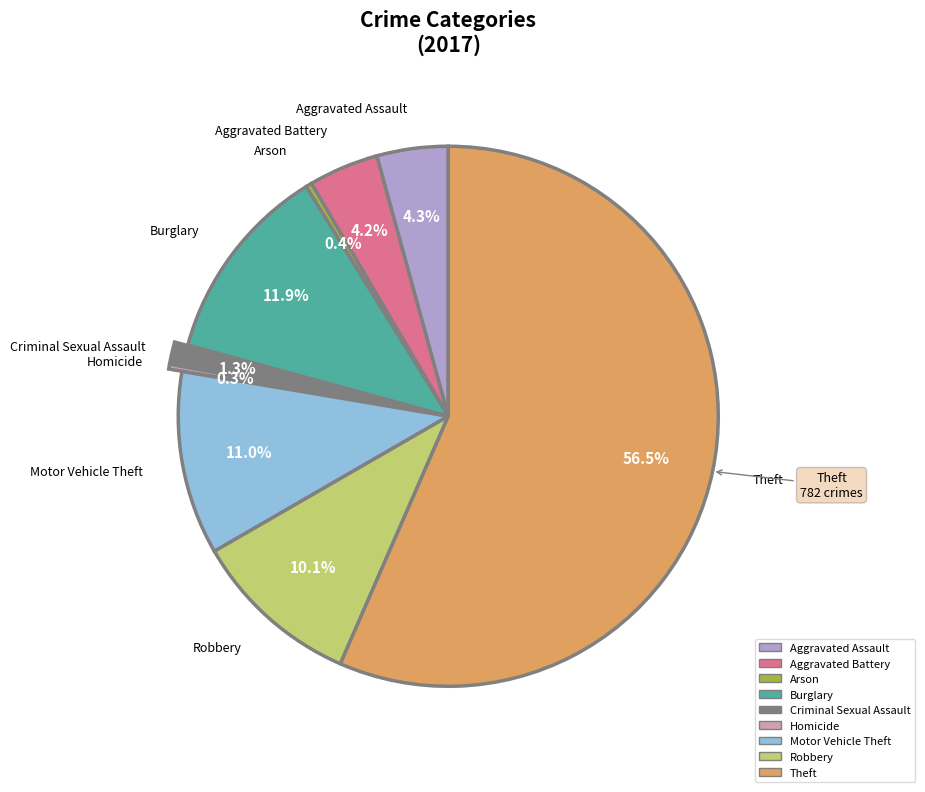

What is the largest slice in the pie chart?

Theft